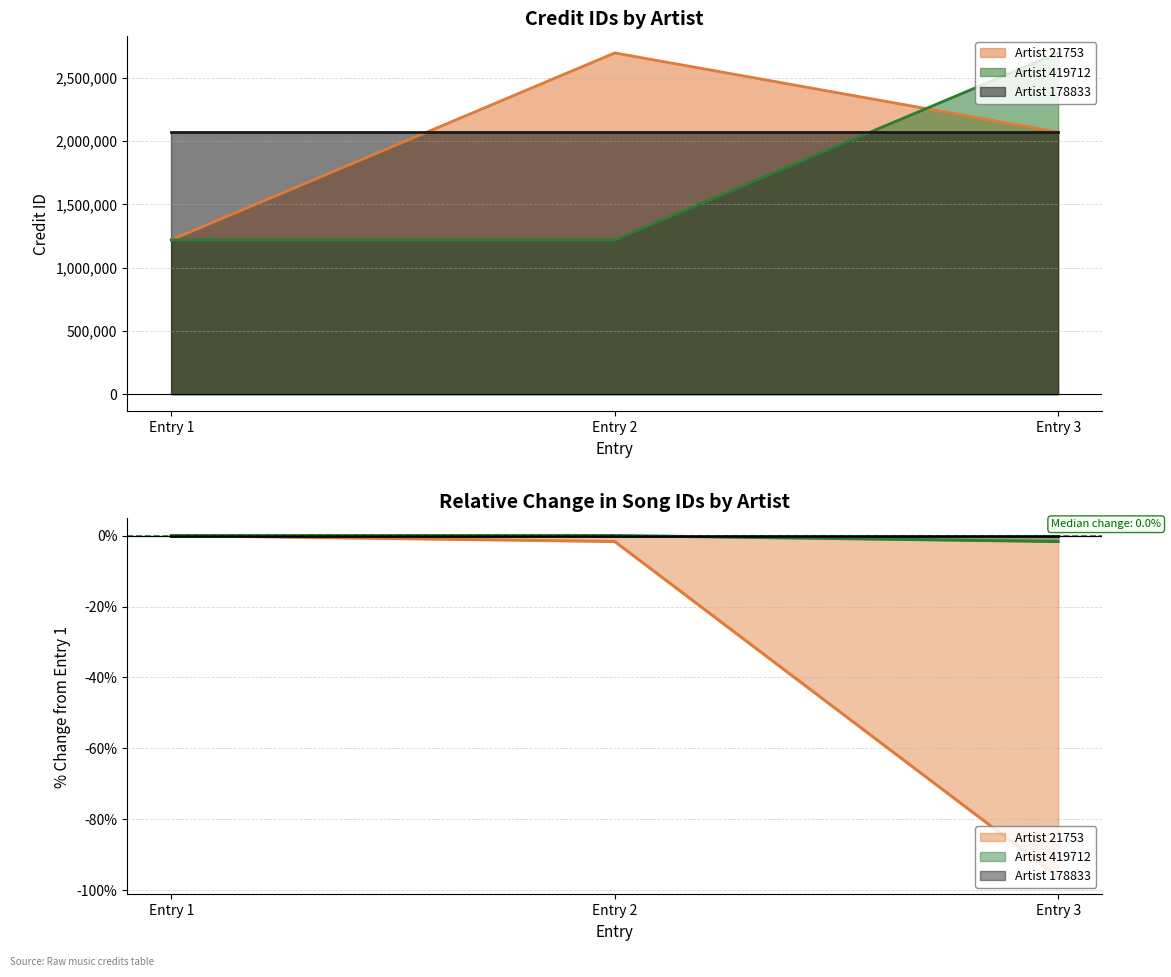

Which series changed the most between Entry 1 and Entry 3?

Artist 21753 (line)